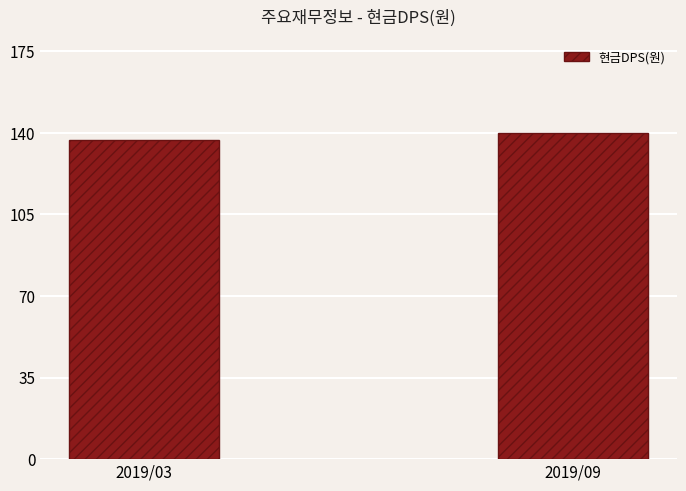

What is the ratio of the value at 2019/03 to the value at 2019/09?

1.0